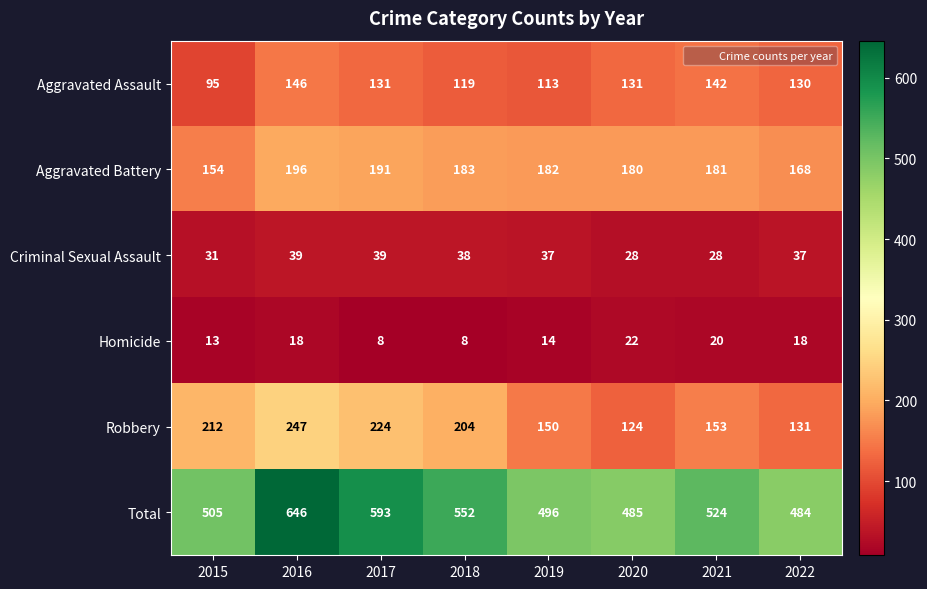

Rank the series by their maximum value, from lowest to highest.

Homicide, Criminal Sexual Assault, Aggravated Assault, Aggravated Battery, Robbery, Total